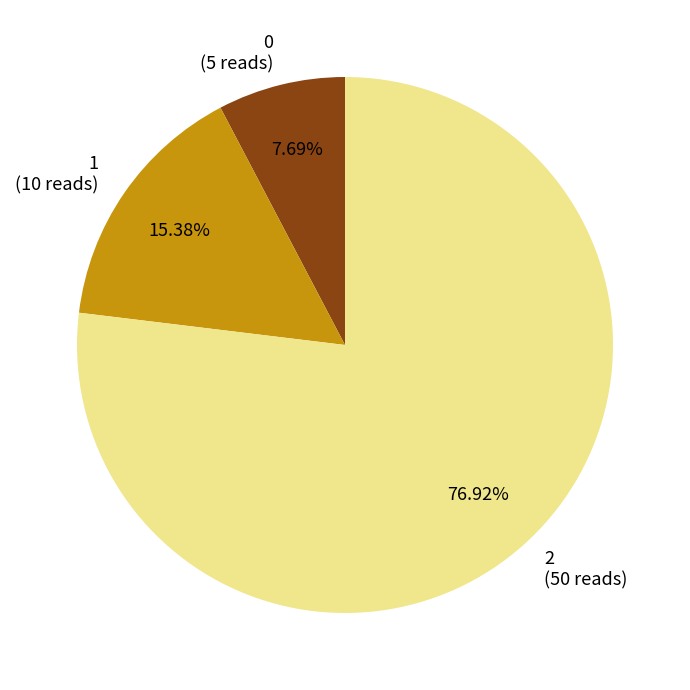

Is it true that 1 is 23% of the pie?

False